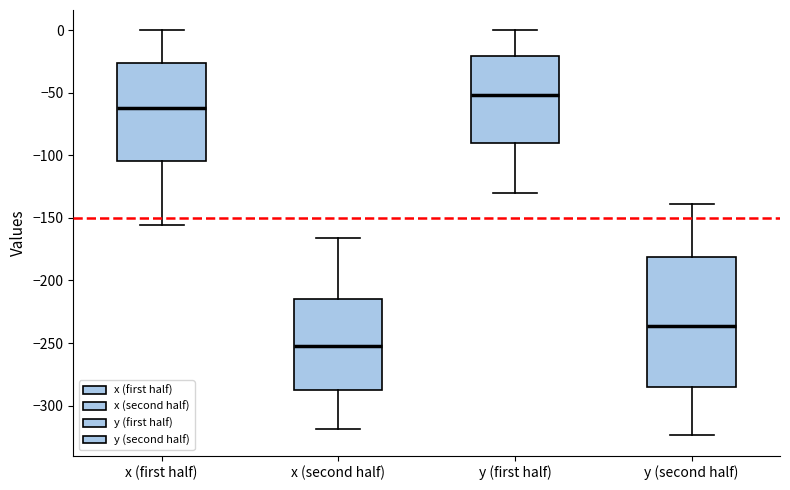

Where does the upper whisker of the box for y (first half) end on the y-axis? The values are not printed on the chart, so give them approximately, as read against the axis.

0